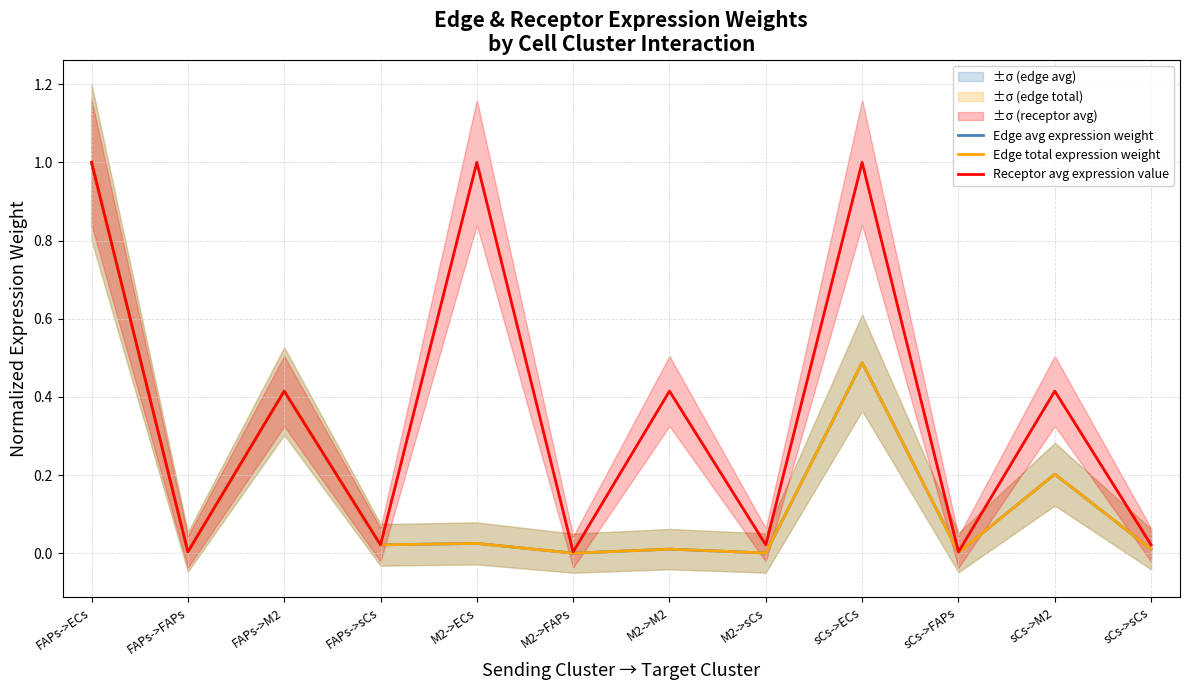

How many times do Edge total expression weight and Edge avg expression weight cross each other?

6